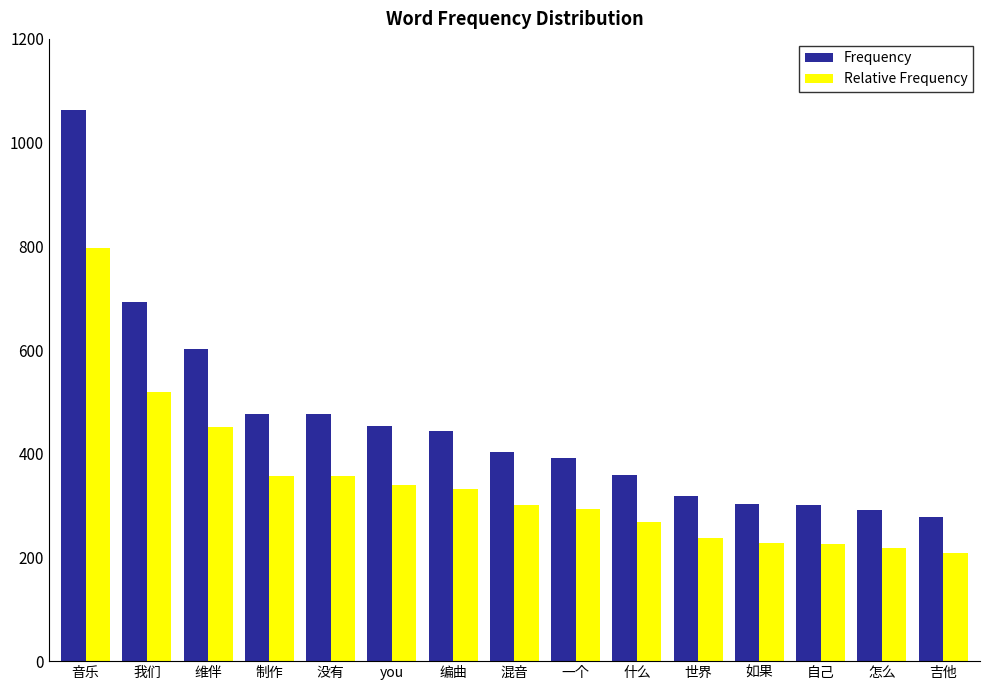

Which series has the widest spread of values?

Frequency